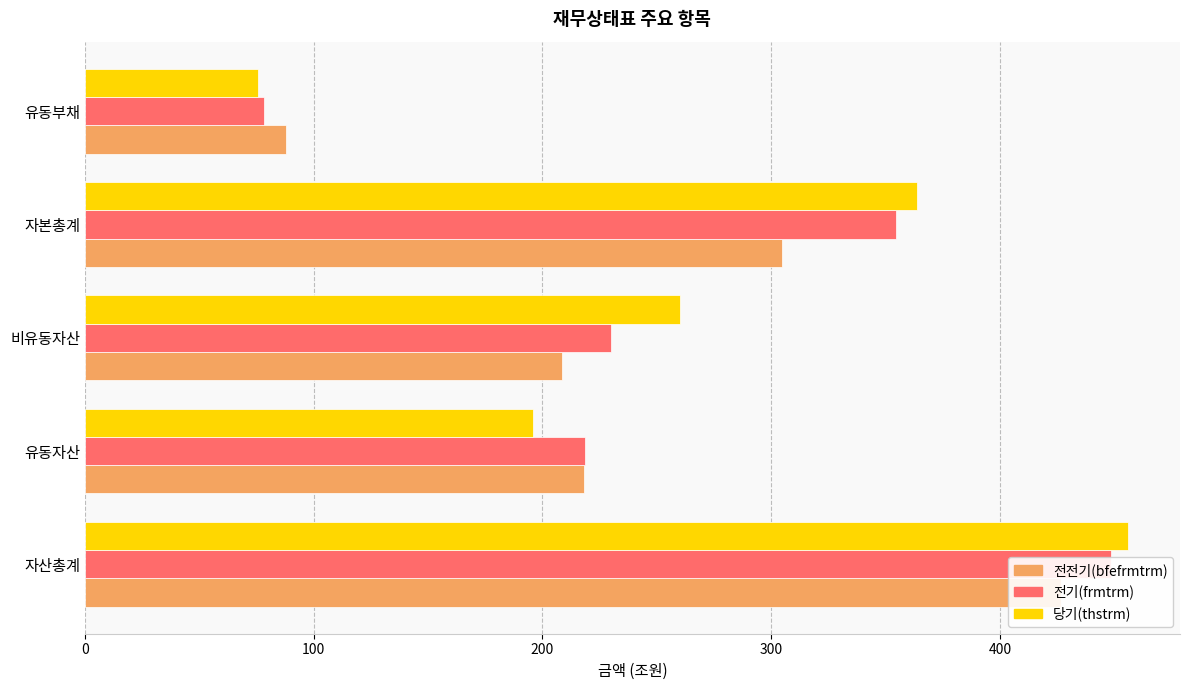

Reading left to right, what are all the values shown in this chart?

bfefrmtrm_amount: 426.6	218.2	208.5	304.9	88.1
frmtrm_amount: 448.4	218.5	230.0	354.7	78.3
thstrm_amount: 455.9	195.9	260.0	363.7	75.7